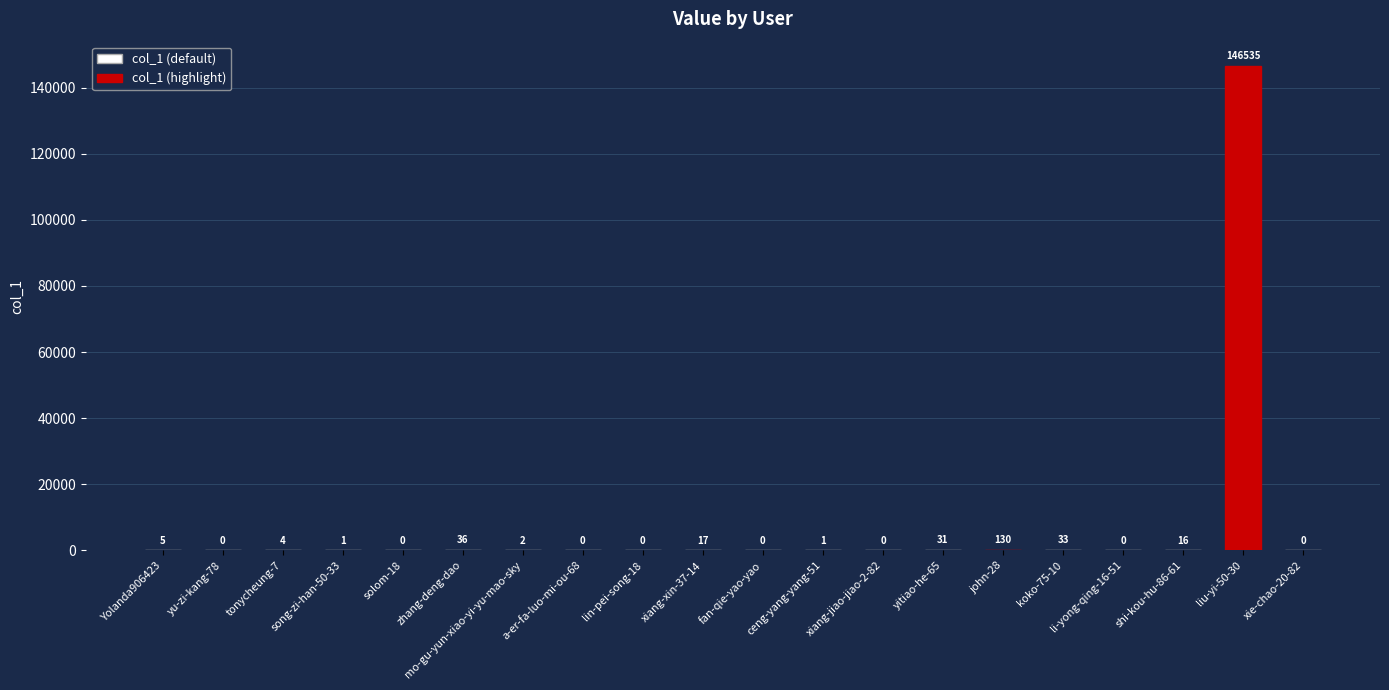

What is the change in value from solom-18 to koko-75-10?

+33